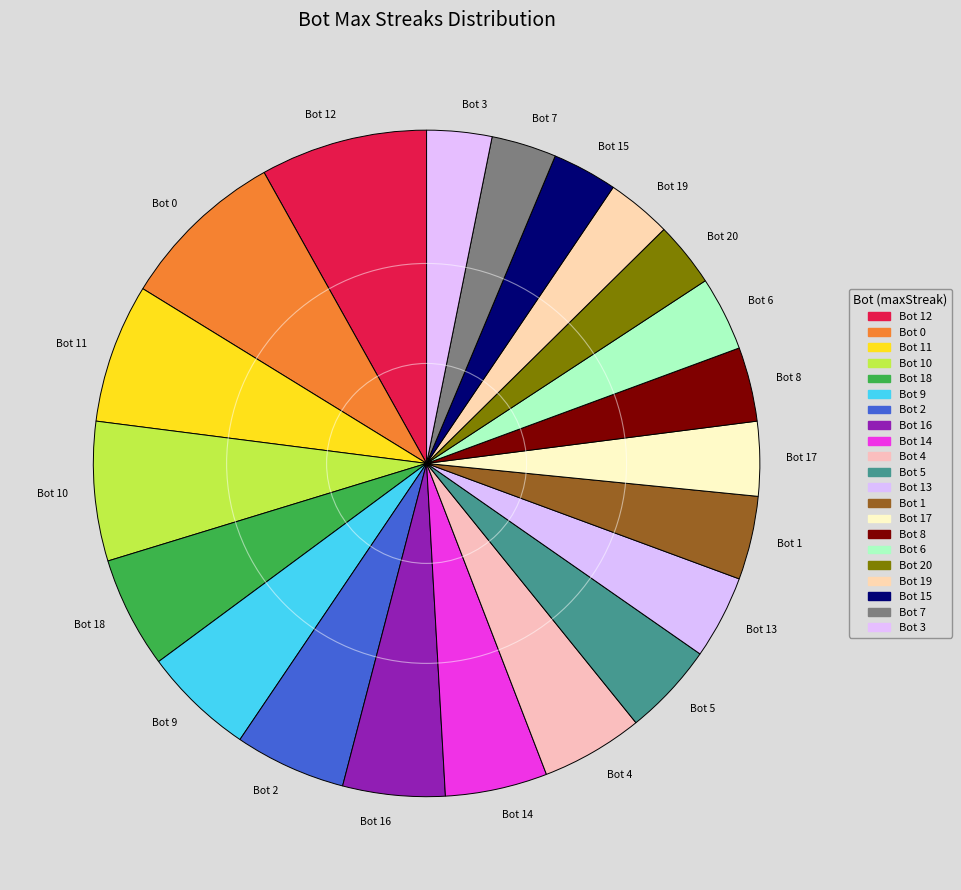

Count the number of slices in the pie.

21